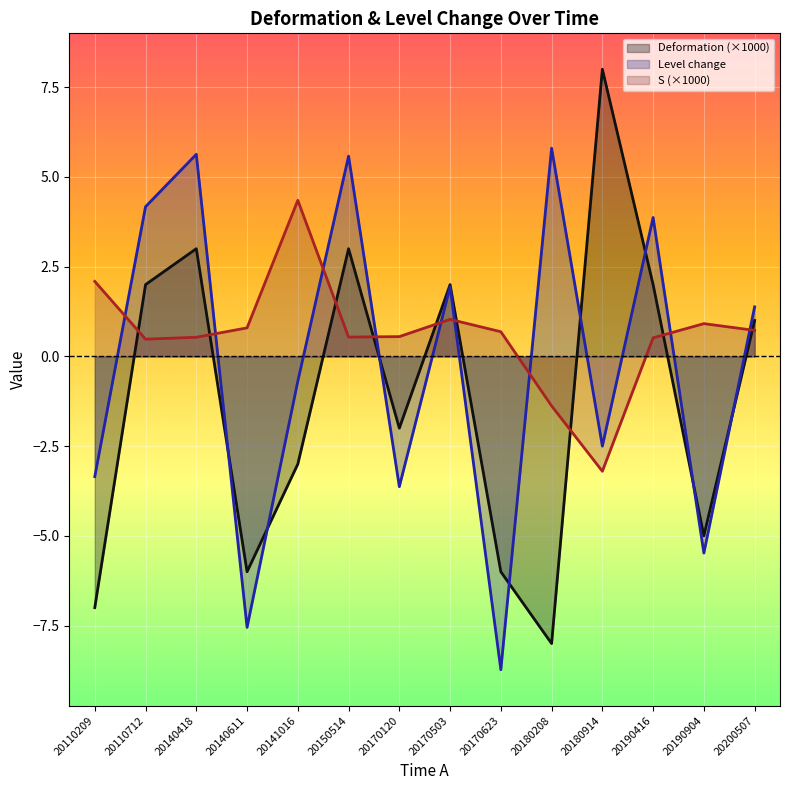

True or false: Deformation has a value of -3.6 at 20180208.

False